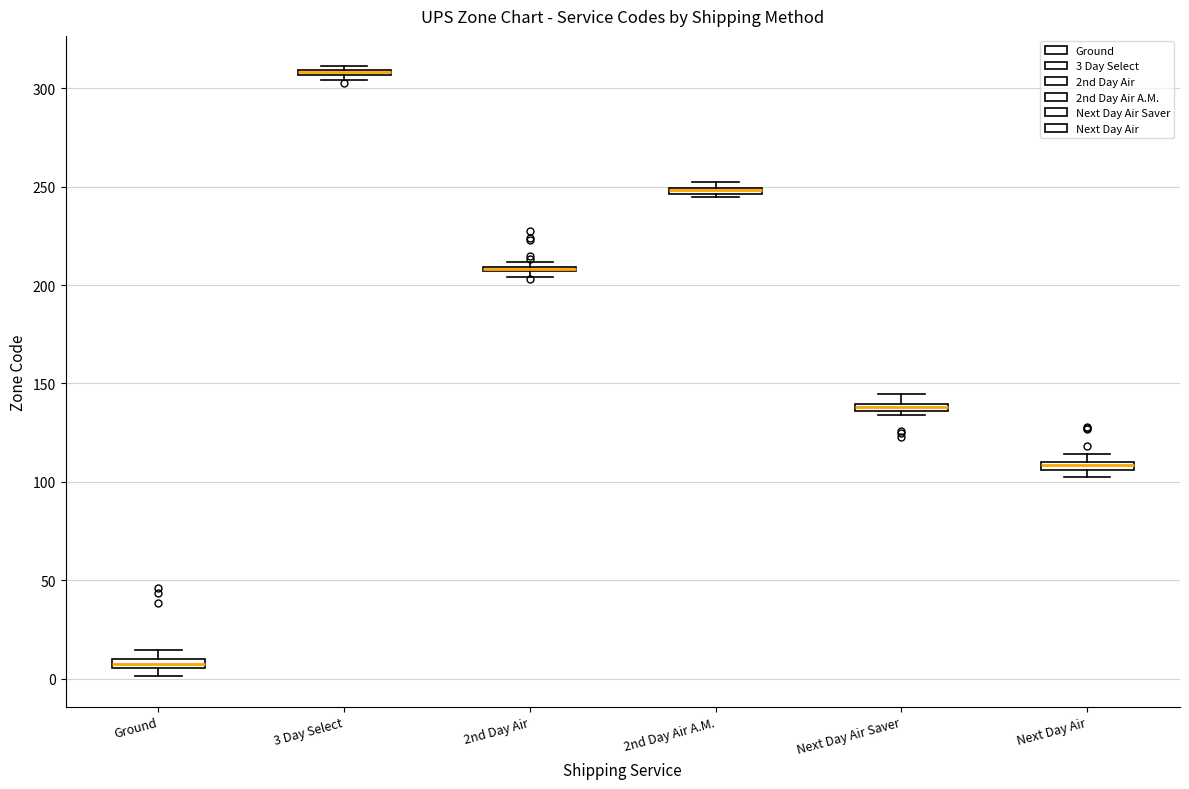

Where is the lower edge of the box for 2nd Day Air A.M. on the y-axis? The values are not printed on the chart, so give them approximately, as read against the axis.

245